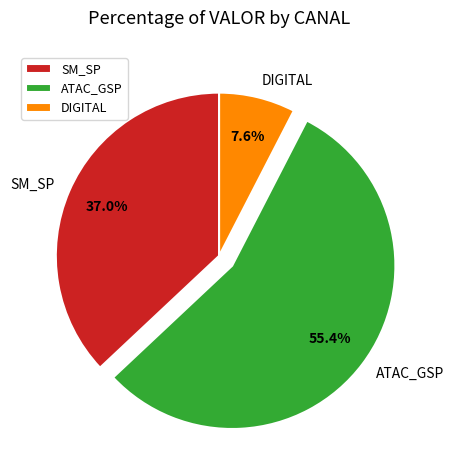

Which slice is the largest?

ATAC_GSP